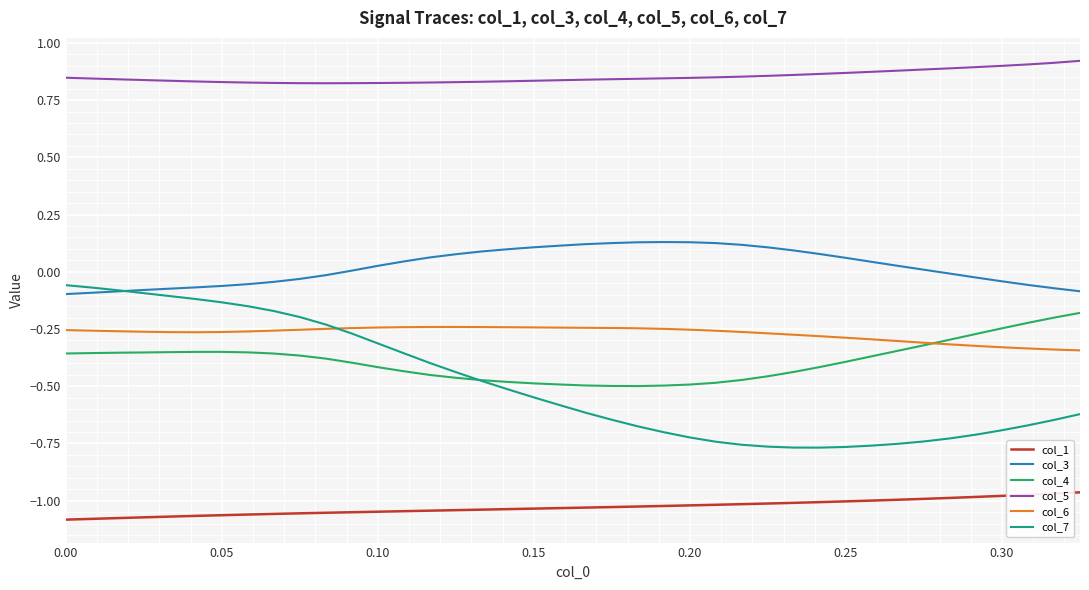

True or false: col_1 and col_7 intersect in this chart.

False